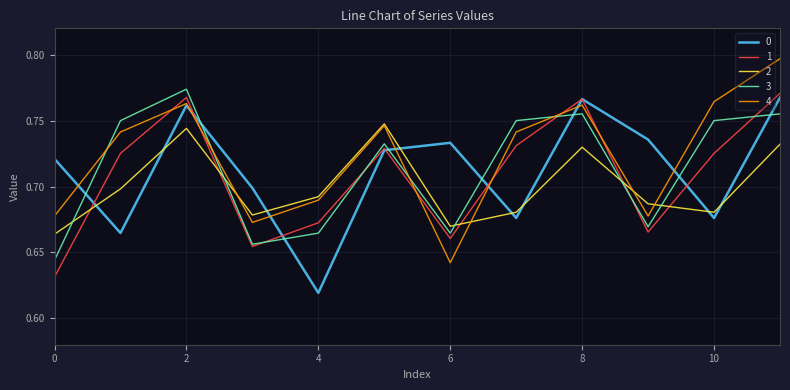

How many intersections are there between 0 and 3?

8